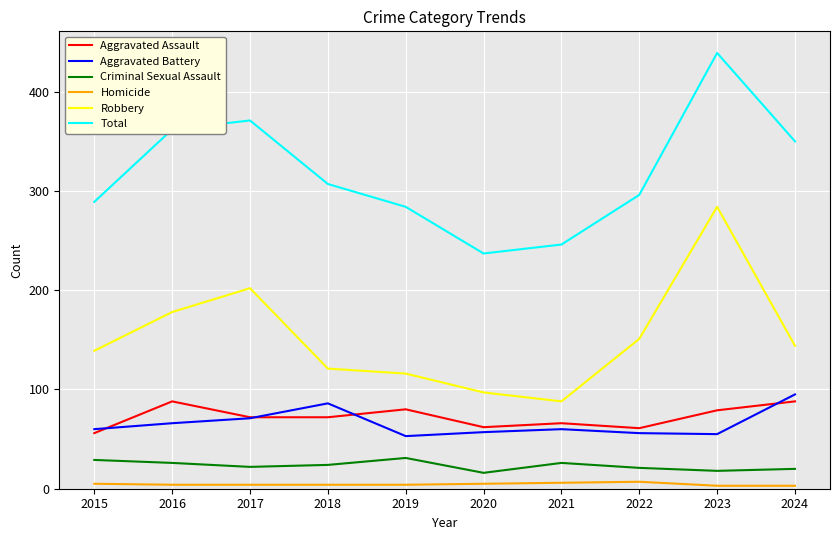

Which series has the largest range (max minus min)?

Total